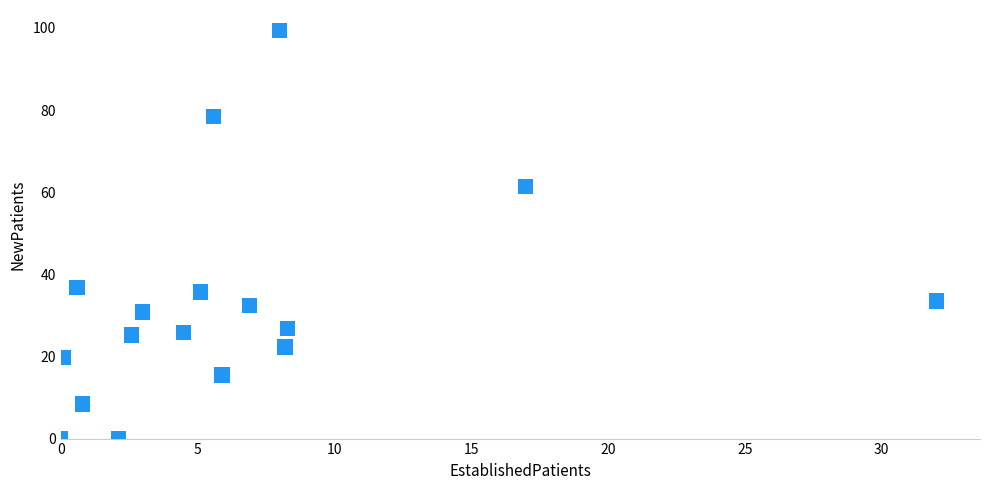

What is the range of X values (max minus min)?

32.0